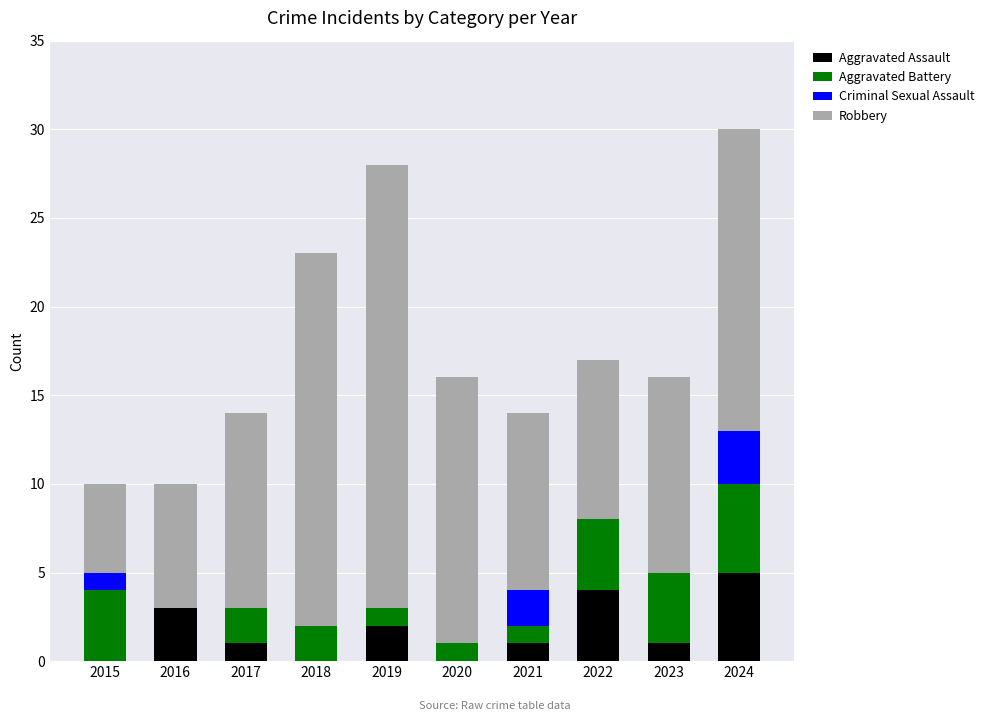

What is the sum of the Aggravated Assault values at 2023 and 2024?

6